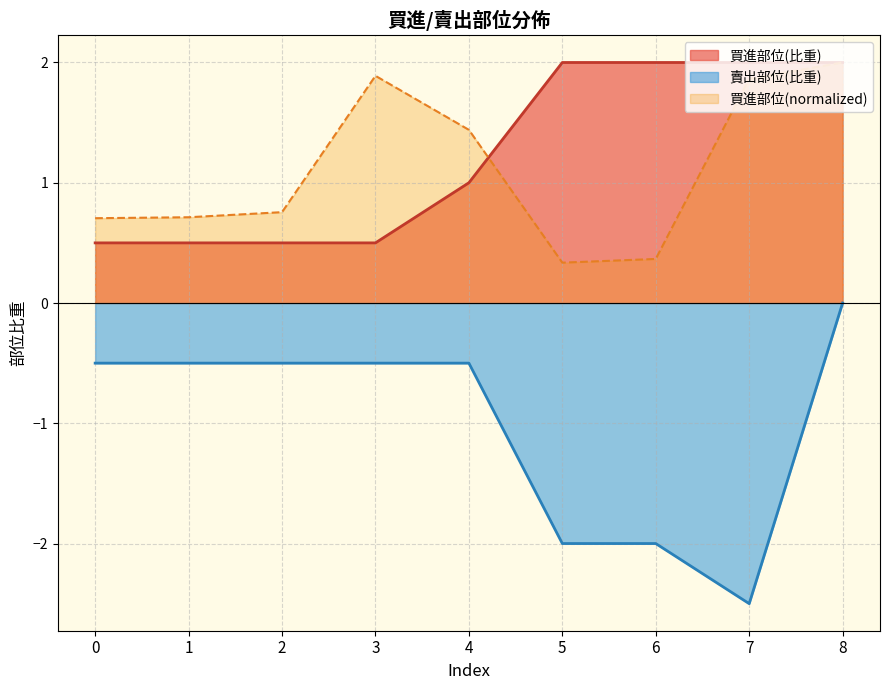

Reading left to right, transcribe all the data shown in this chart.

買進部位(值): 0.7	0.7	0.8	1.9	1.4	0.3	0.4	1.9	2.0
買進部位(比重): 0.5	0.5	0.5	0.5	1.0	2.0	2.0	2.0	2.0
賣出部位: -0.5	-0.5	-0.5	-0.5	-0.5	-2.0	-2.0	-2.5	0.0